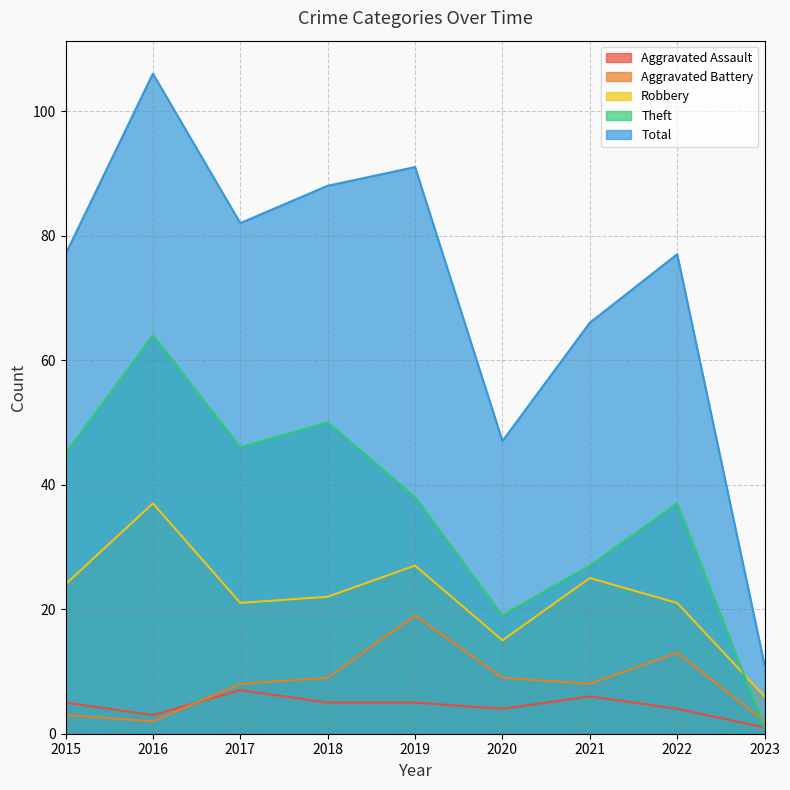

Where is Total nearest to the value 58?

2021